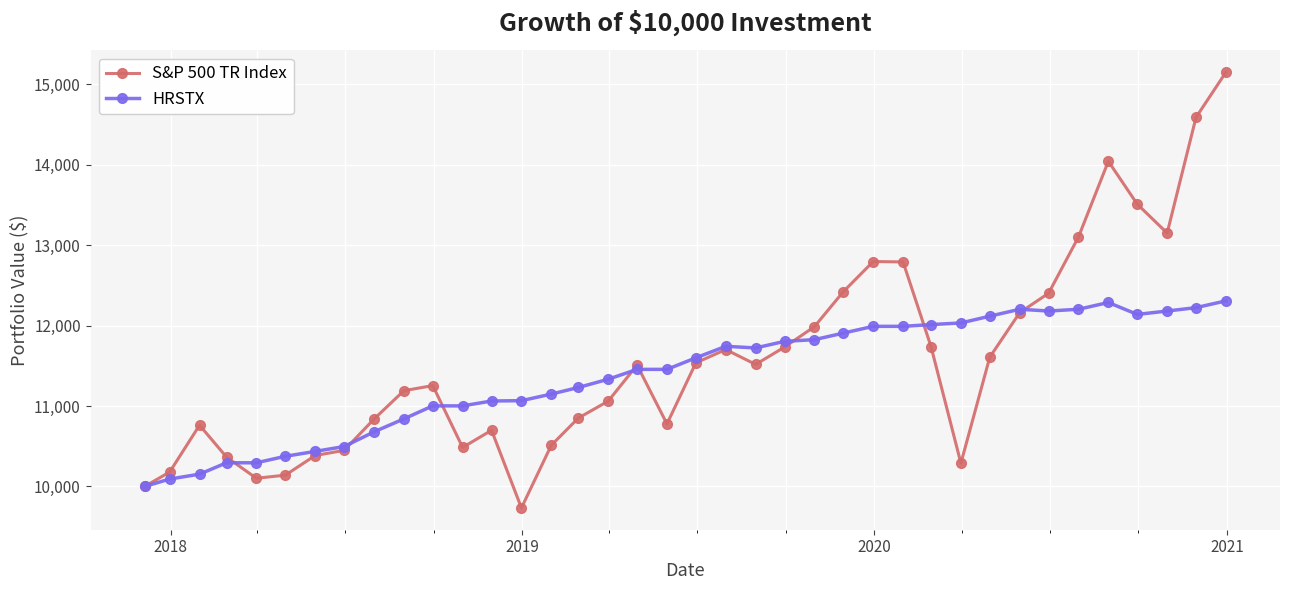

What is the average value of the S&P 500 TR Index series?

11566.6